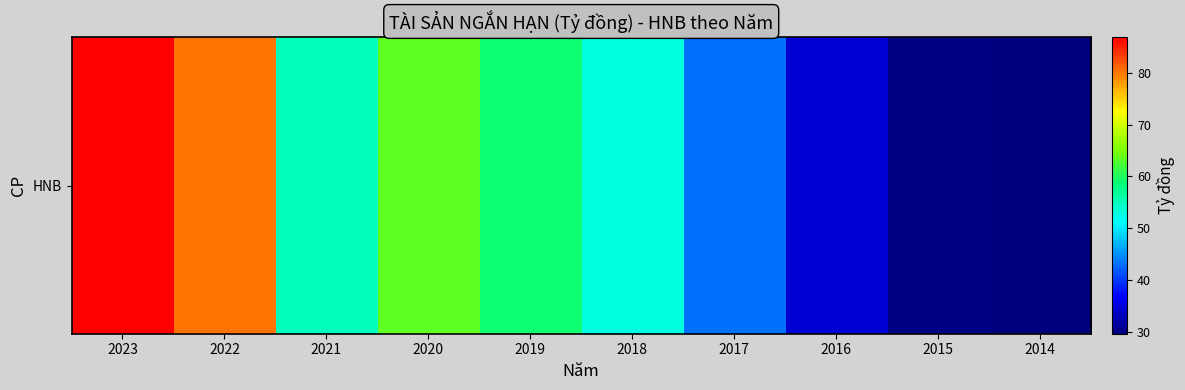

Reading left to right, transcribe all the data shown in this chart.

86.9	80.2	54.8	63.5	58.9	52.6	43.2	34.5	30.0	29.6